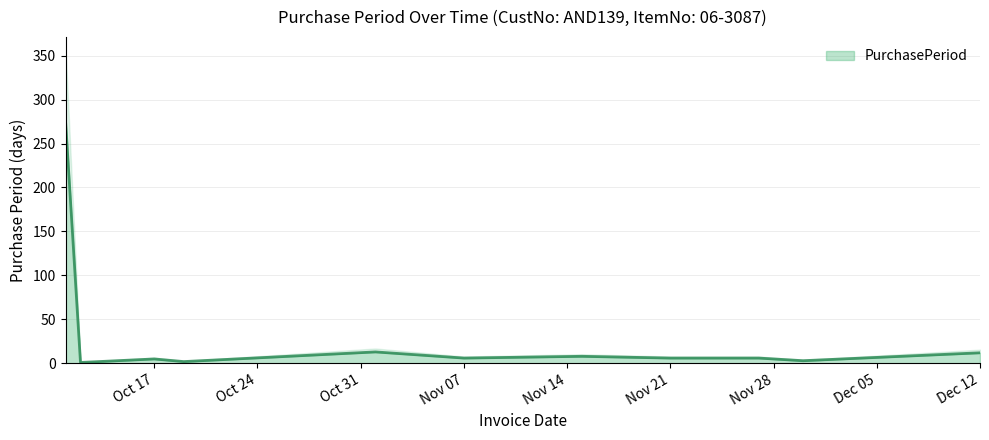

What position from the right is Dec 12?

1